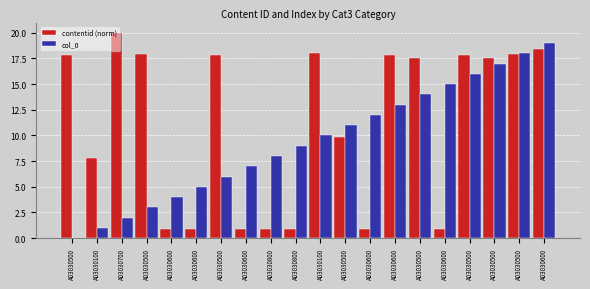

Are the bars horizontal?

No